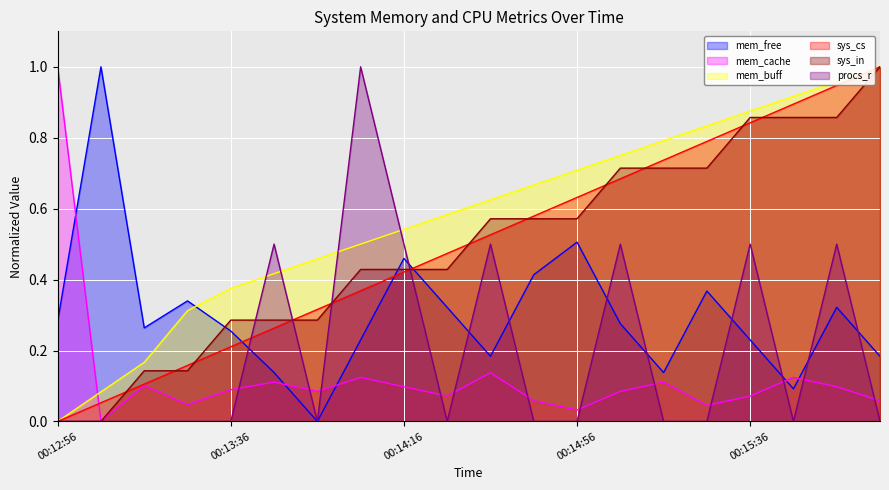

At which category does procs_r reach its first local valley?

00:13:56